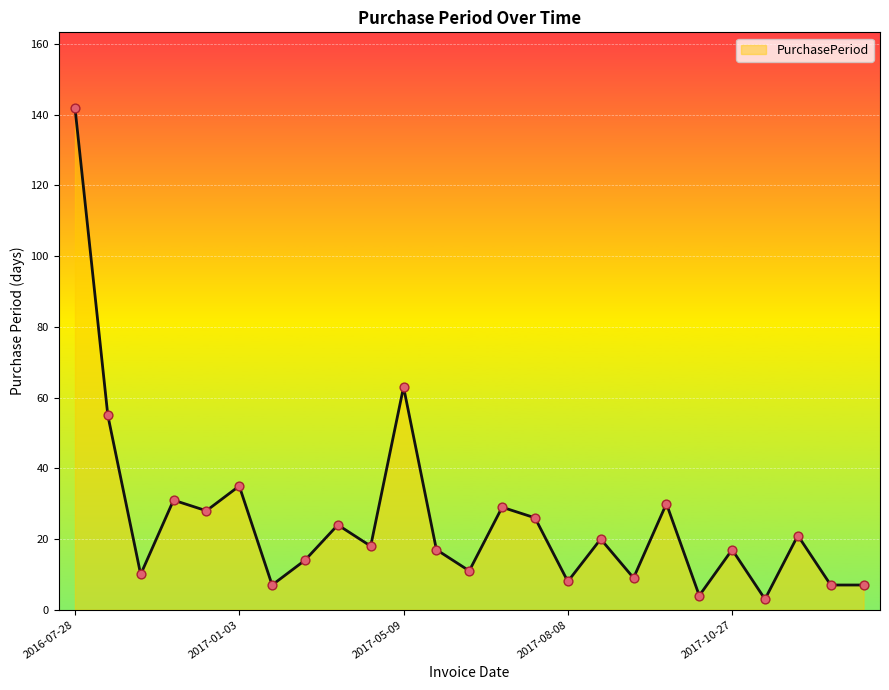

What is the difference between the maximum and minimum values?

139